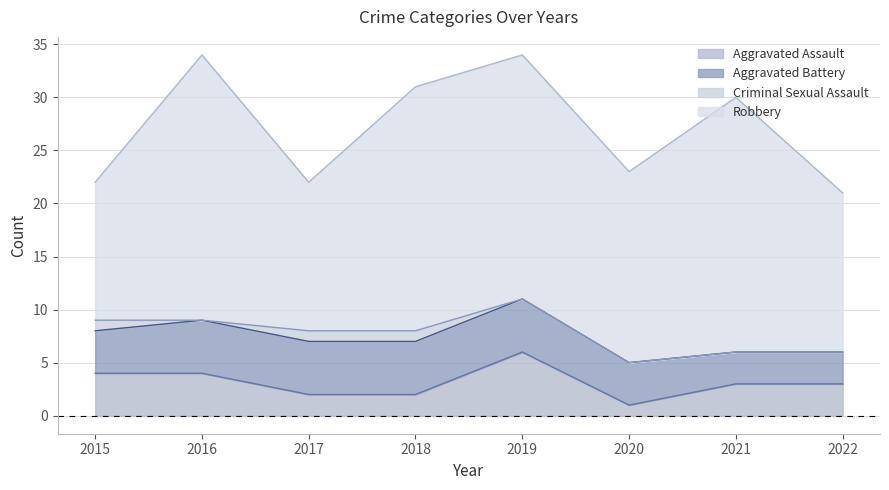

The Aggravated Battery series shows 5 at 2018. True or false?

True